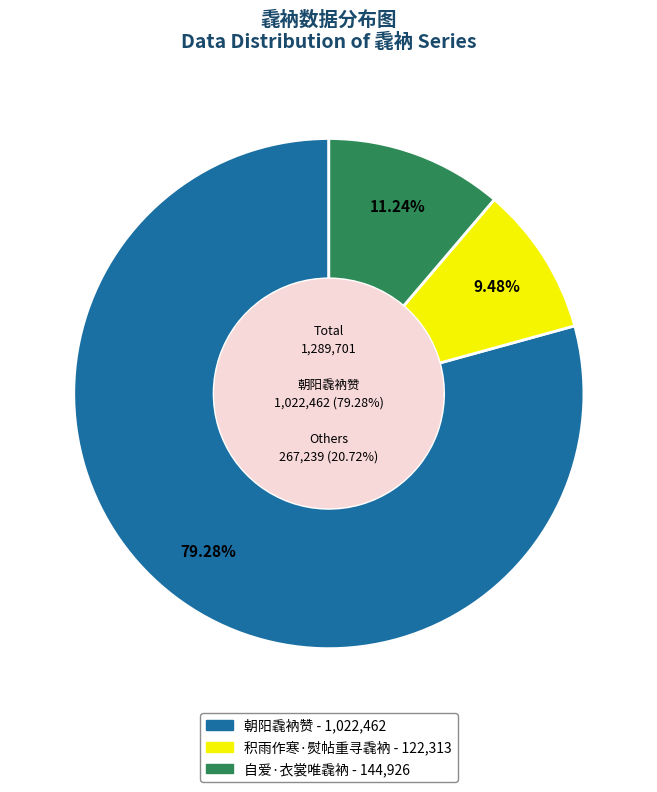

What percentage is the 自爱·衣裳唯毳衲 slice, to the nearest percent?

11%